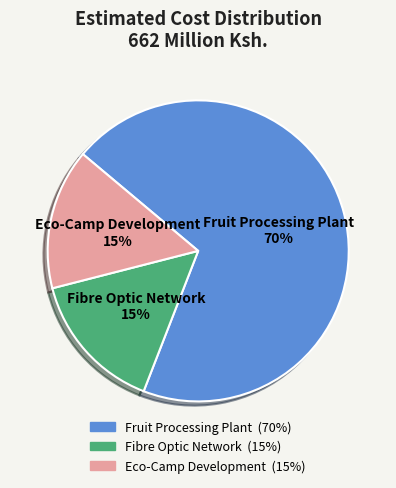

Between Fibre Optic Network and Fruit Processing Plant, which is larger?

Fruit Processing Plant